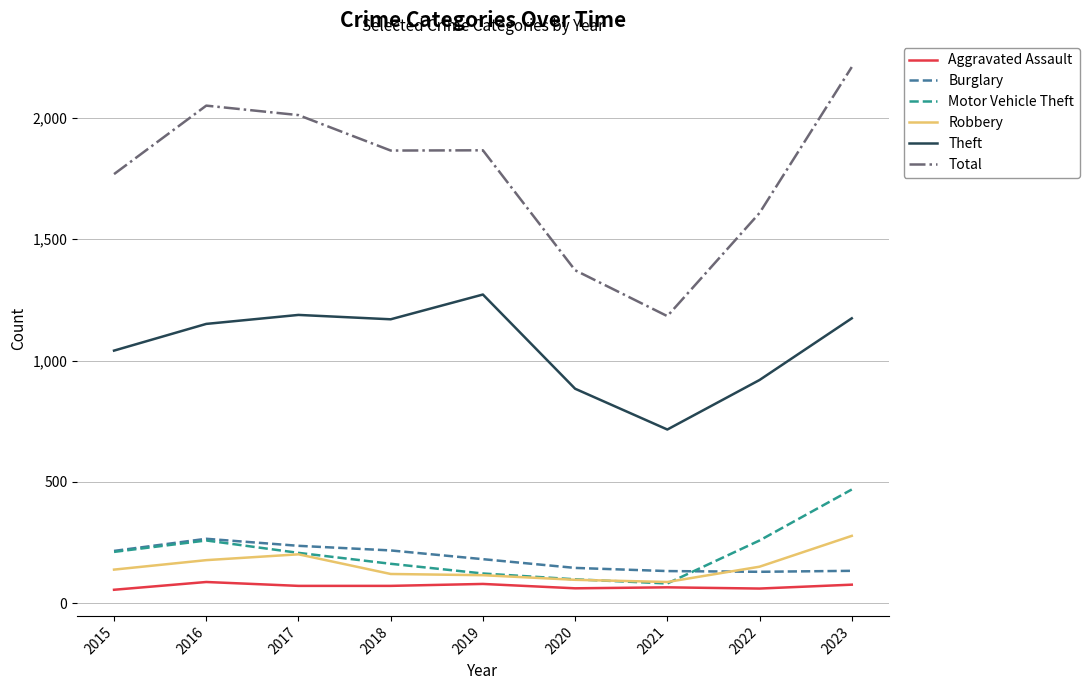

At which category does Robbery reach its first local peak?

2017